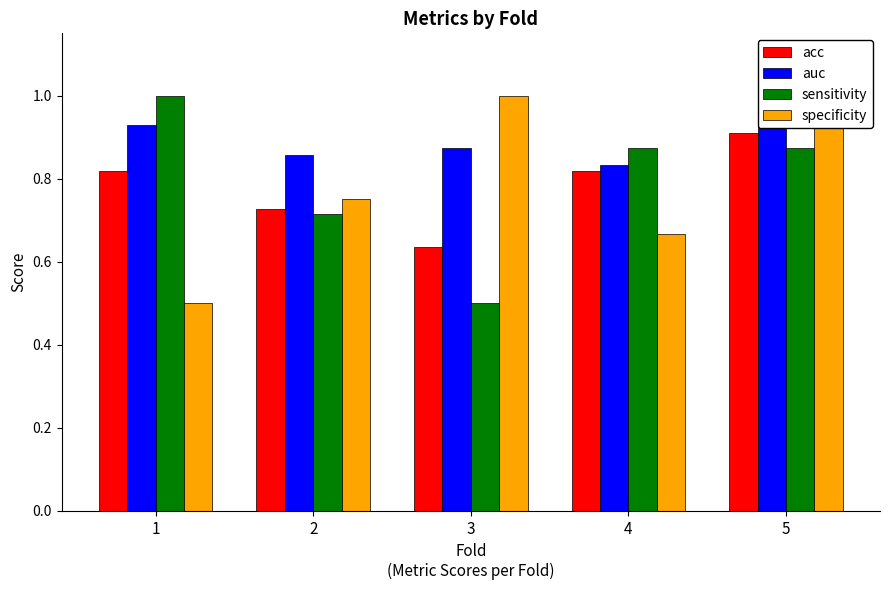

Between 1 and 4, which is larger?

1